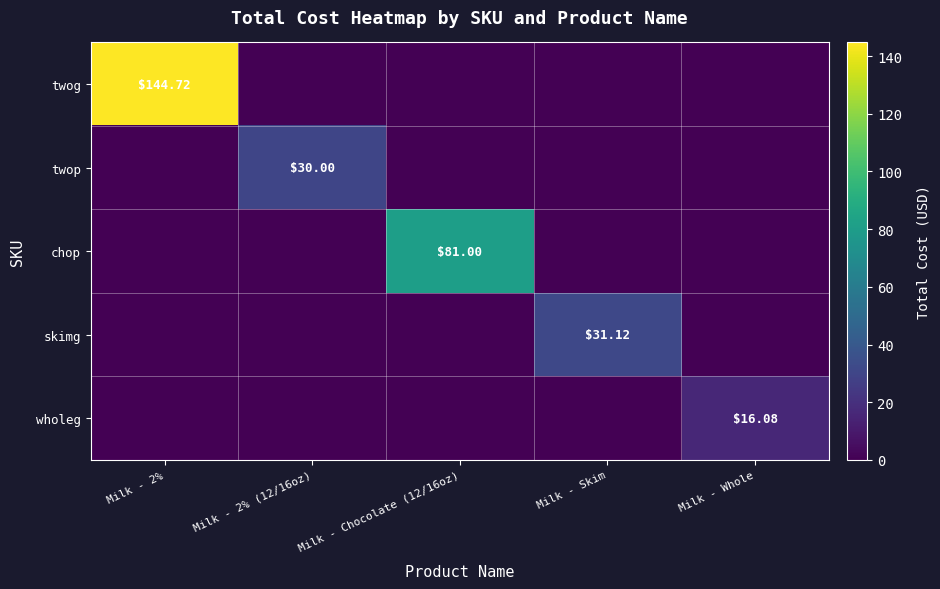

List the series in order of their peak value, lowest first.

wholeg, twop, skimg, chop, twog